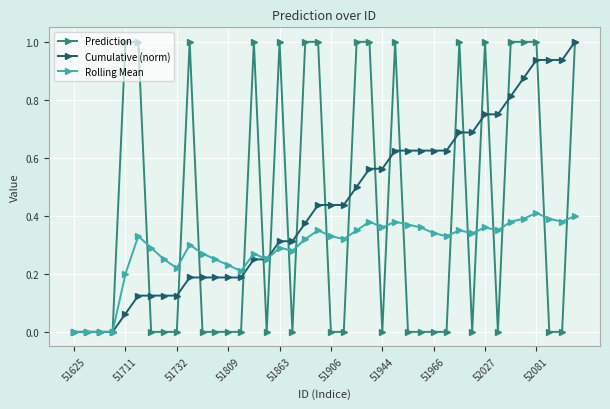

What are all the series names shown in the legend?

Prediction, Cumulative (norm), Rolling Mean